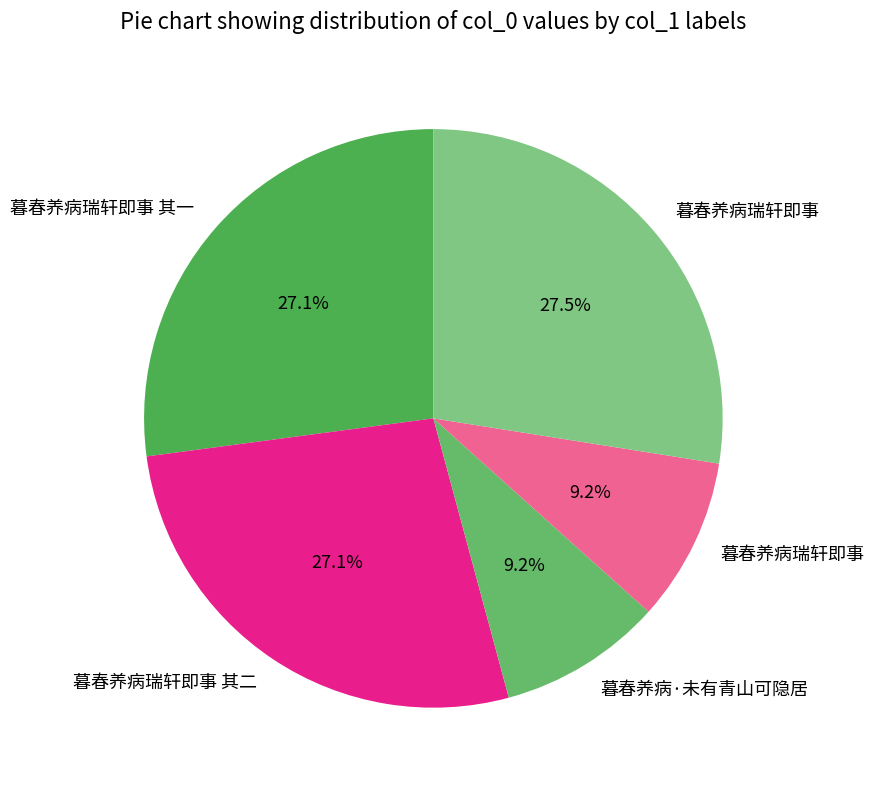

How many segments does this pie chart have?

5